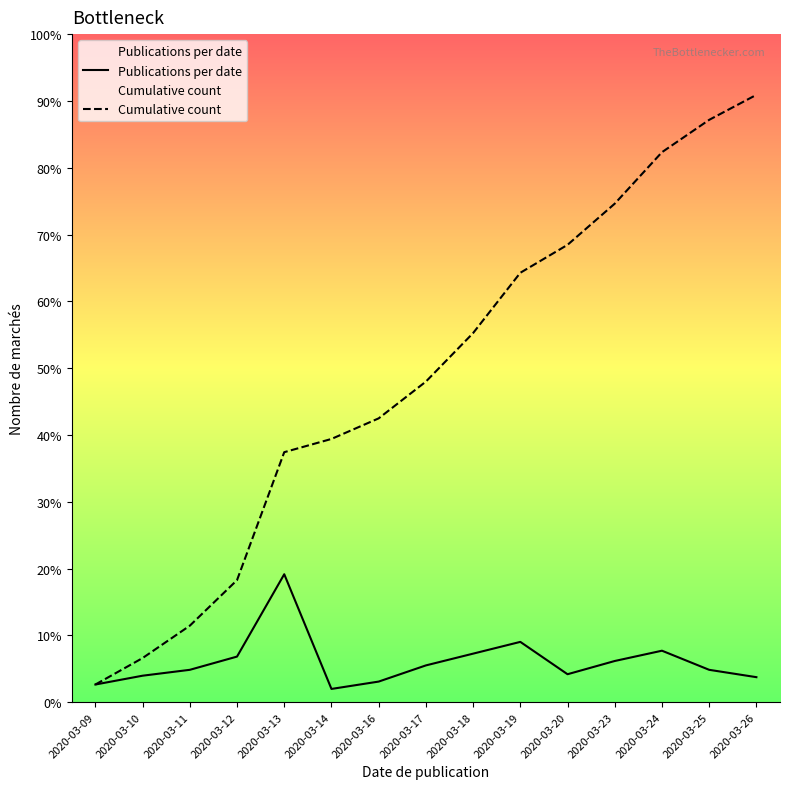

Is it true that Cumulative count equals 251 at 2020-03-18?

True